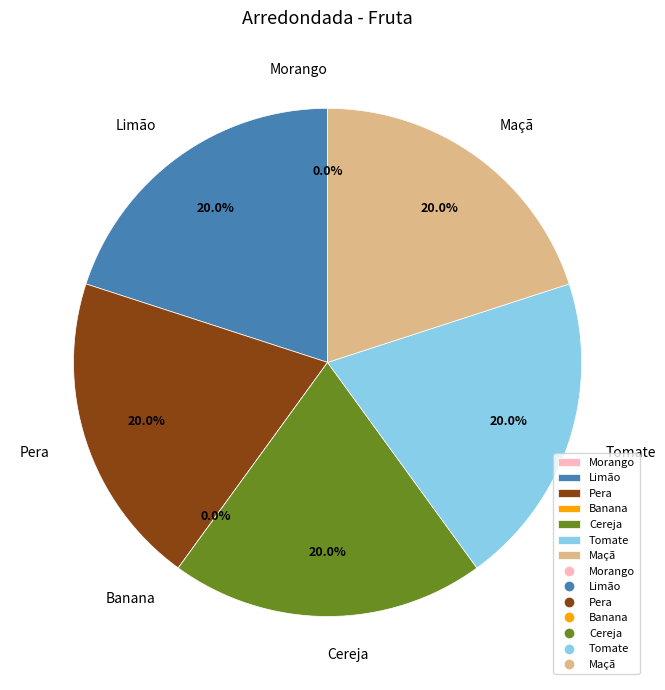

Which category has the smallest portion of the pie?

Morango